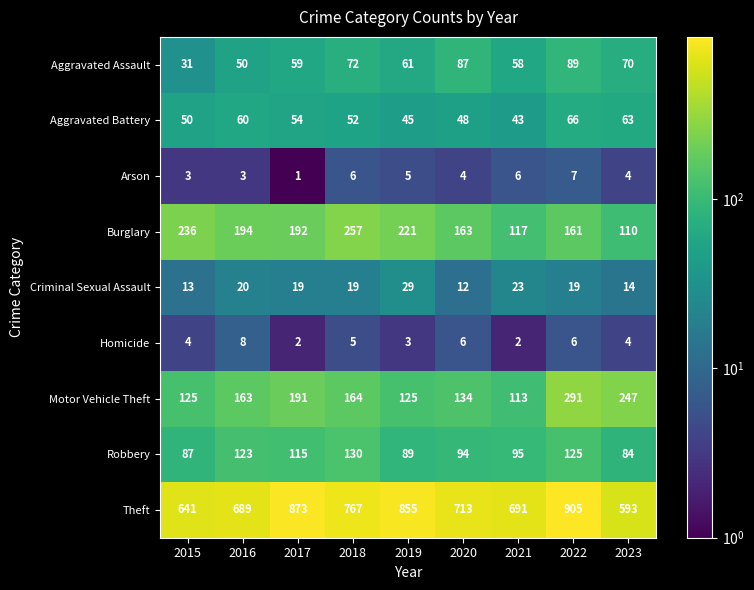

Rank the series at 2015 from highest to lowest value.

Theft, Burglary, Motor Vehicle Theft, Robbery, Aggravated Battery, Aggravated Assault, Criminal Sexual Assault, Homicide, Arson